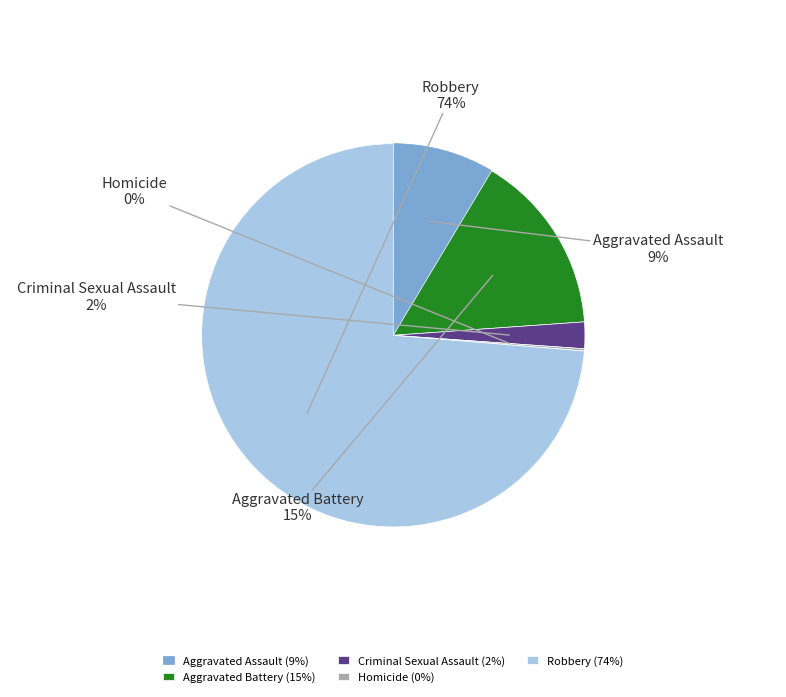

To the nearest percent, what is the combined percentage of Aggravated Assault and Aggravated Battery?

24%